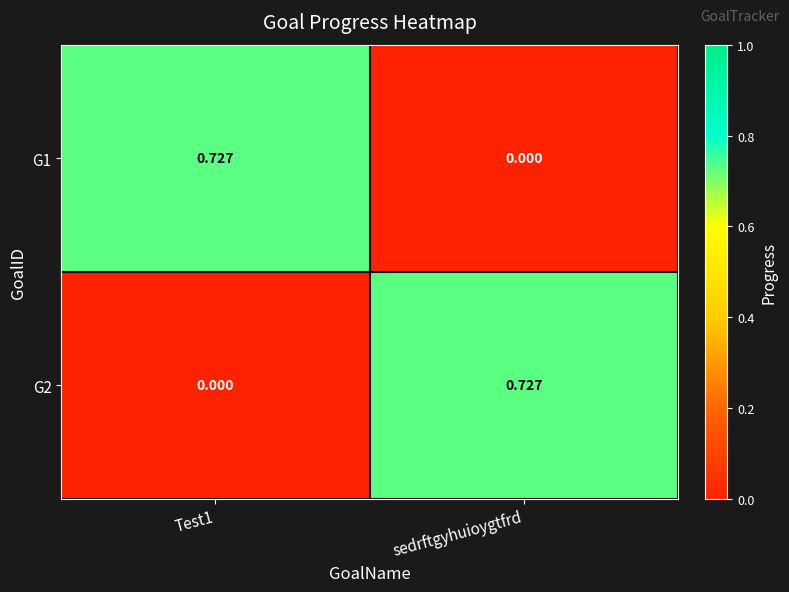

At which label is G1 closest to 0?

sedrftgyhuioygtfrd